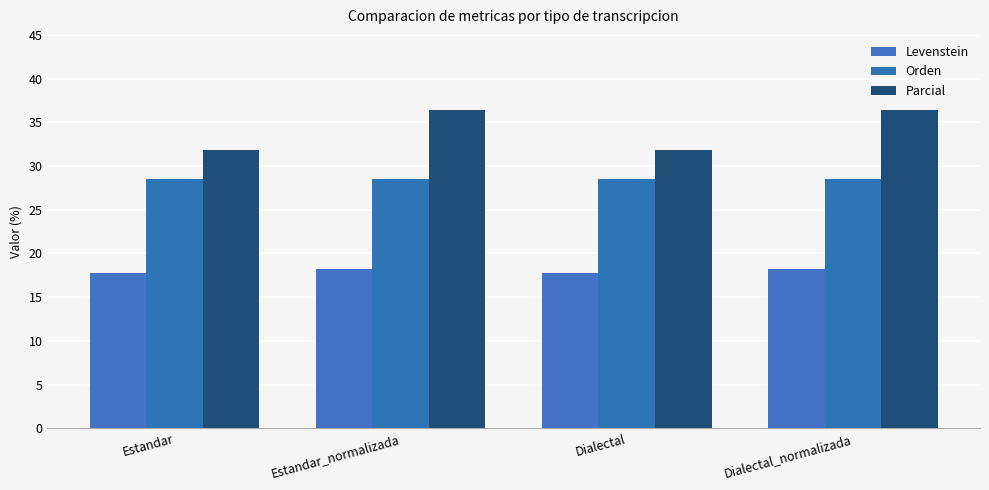

Reading left to right, list all the values displayed in this chart.

Levenstein: 17.8	18.2	17.8	18.2
Orden: 28.6	28.6	28.6	28.6
Parcial: 31.8	36.4	31.8	36.4